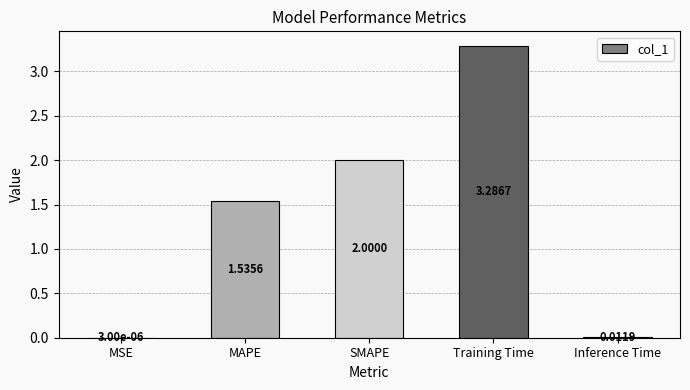

What is the sum of all values?

6.8